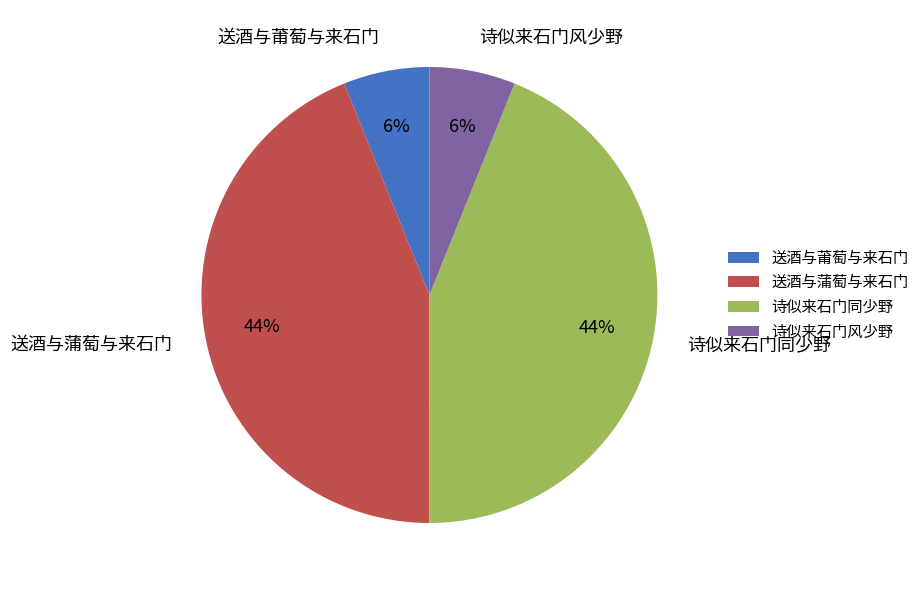

To the nearest percent, what is the difference between the 送酒与蒲萄与来石门 and 诗似来石门风少野 slice percentages?

38%